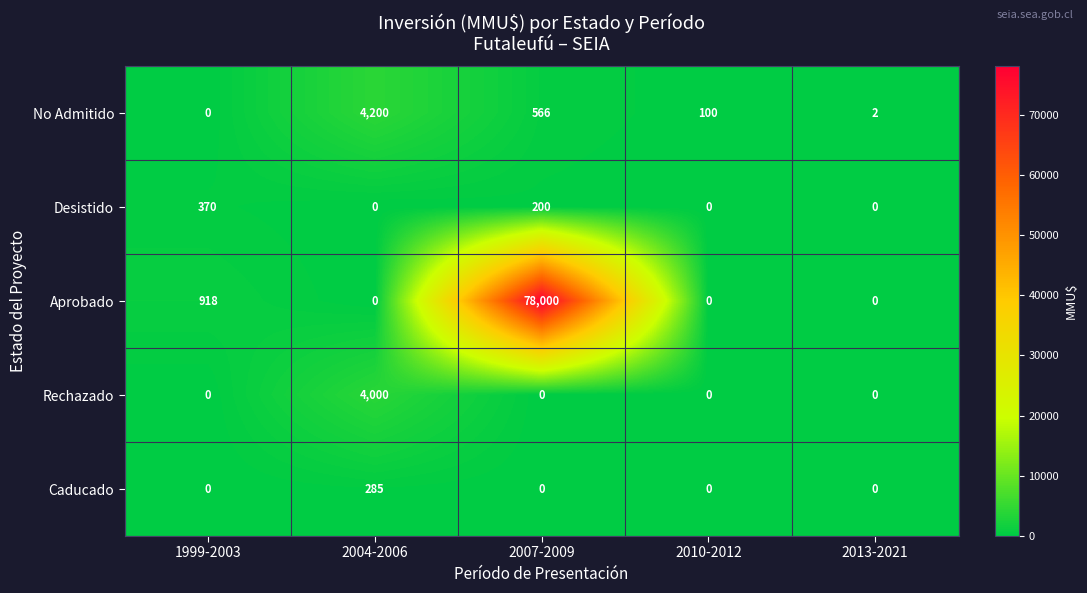

List the series in order of their peak value, lowest first.

Caducado, Desistido, Rechazado, No Admitido, Aprobado